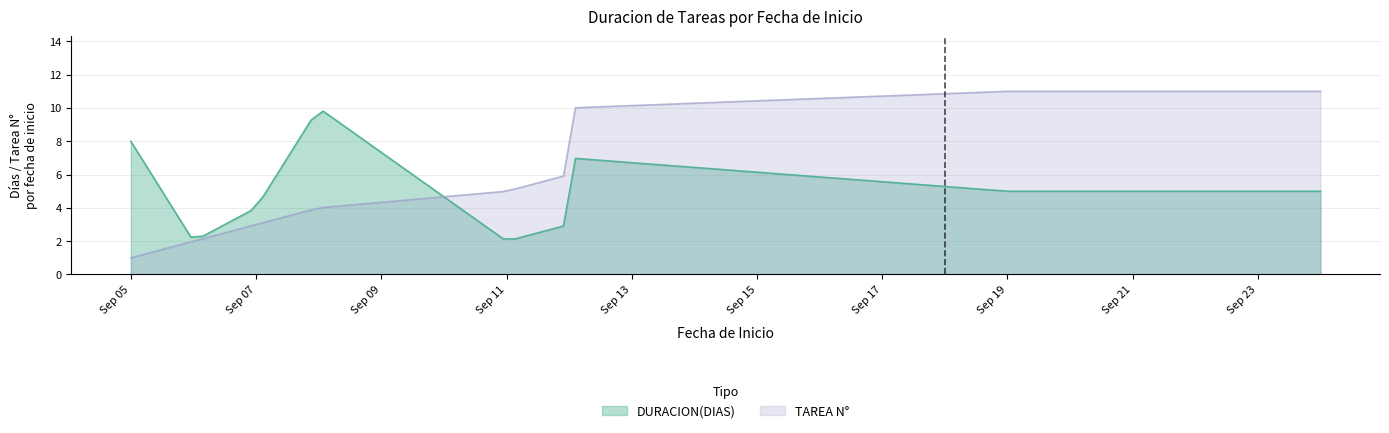

Which series has the largest total across all categories?

TAREA N°